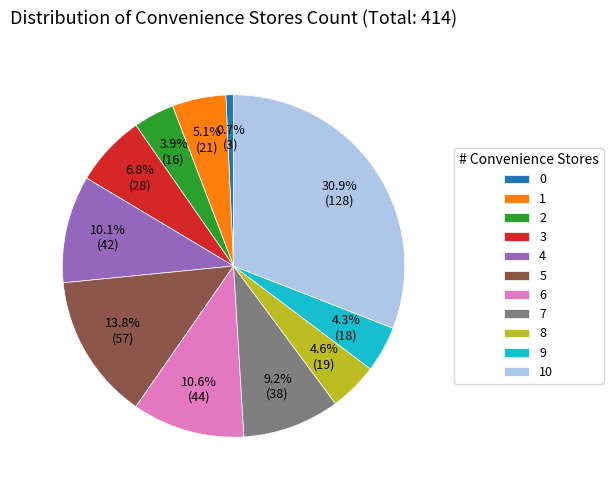

Between 3 and 1, which is larger?

3